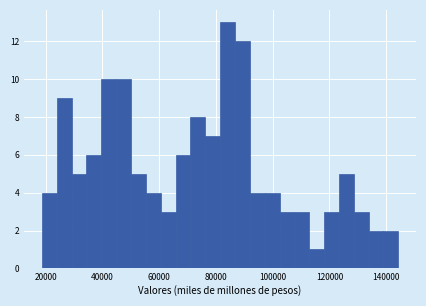

Around what value on the x-axis is the tallest bar? Give the approximate position of its centre, as read against the axis.

84000